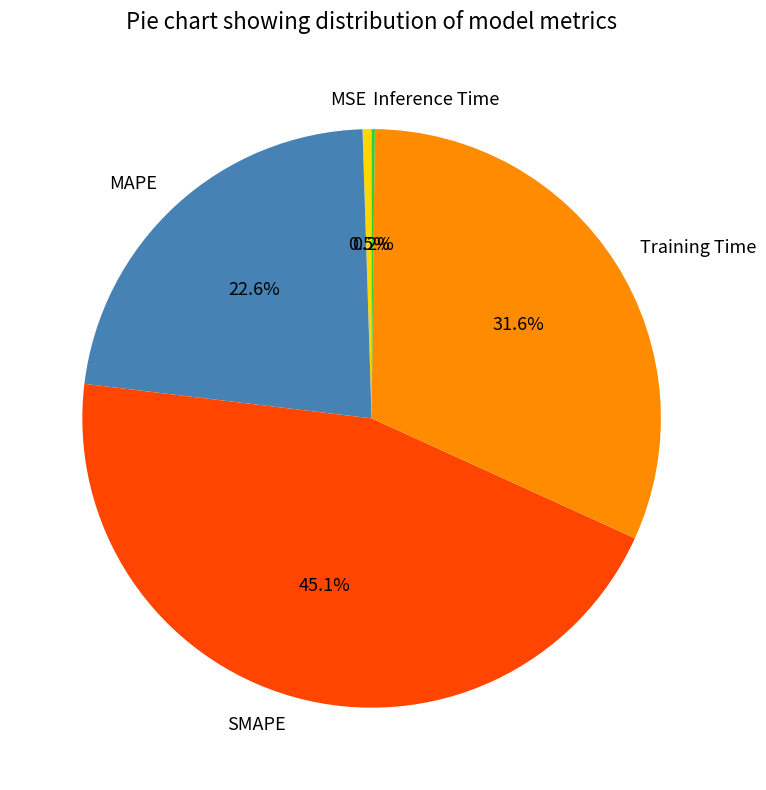

Is there any slice that represents more than half of the pie?

No